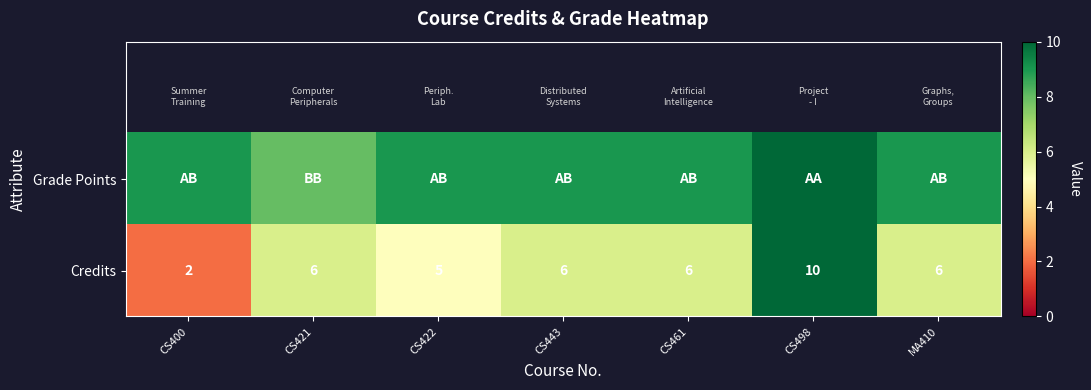

Count the Credits values in the range 5 to 6.

5